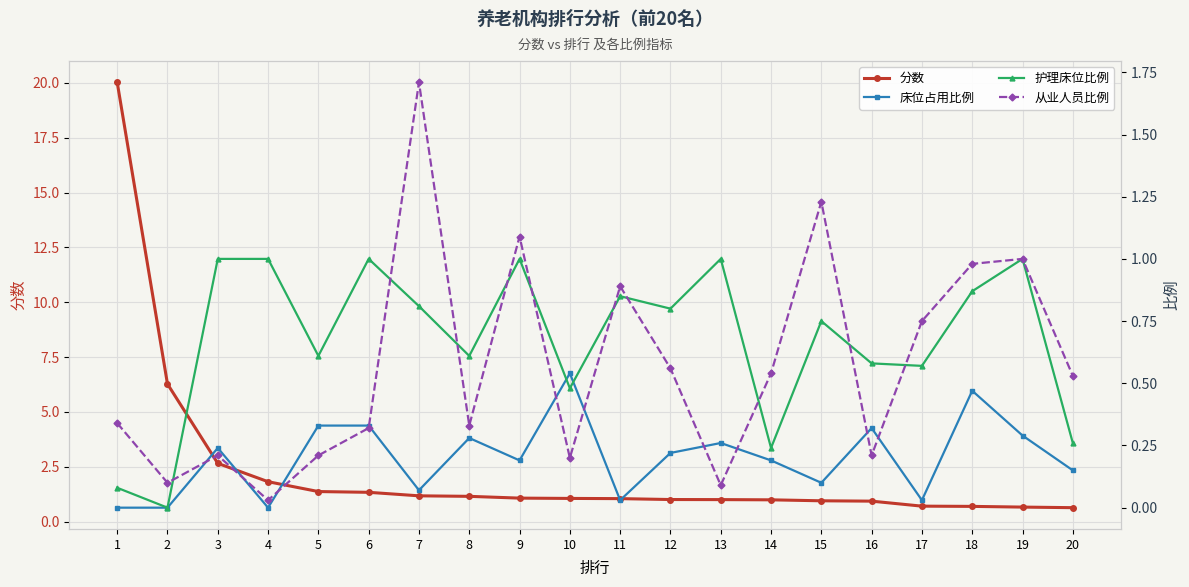

What are all the series names shown in the legend?

分数, 床位占用比例, 护理床位比例, 从业人员比例